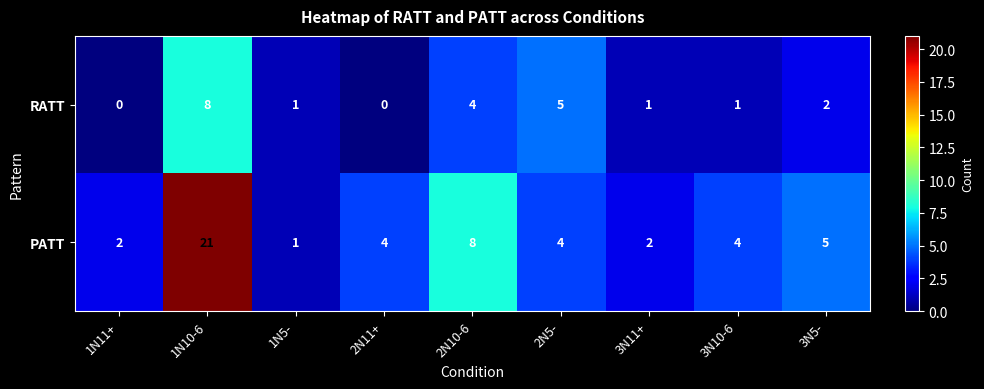

The PATT series shows 5 at 2N5-. True or false?

False